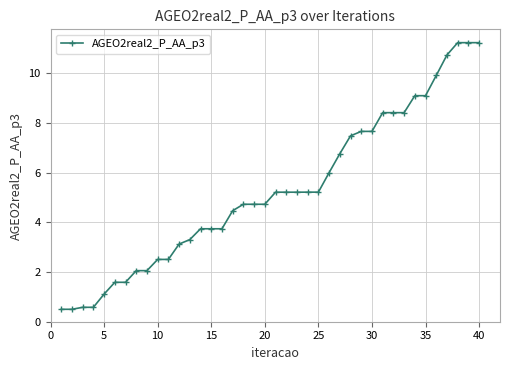

How many lines are shown in the chart?

1